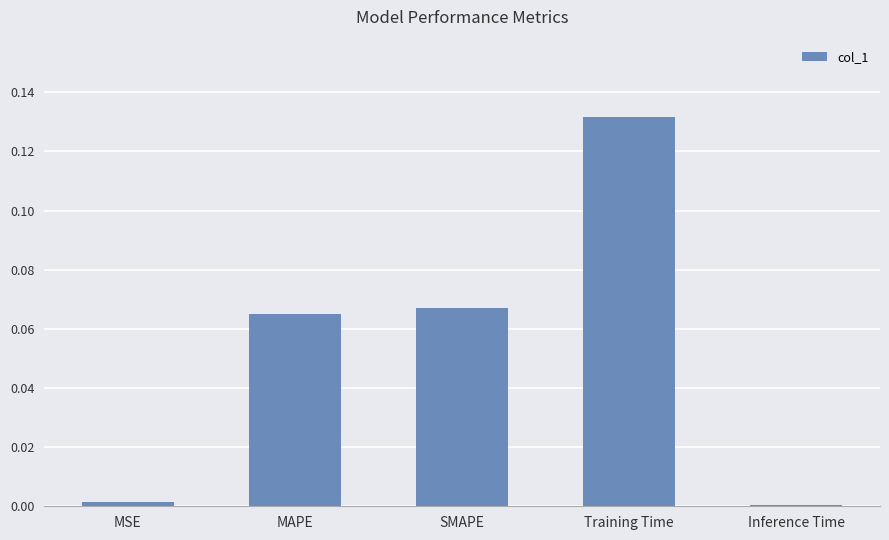

Which category has the highest value across all series?

Training Time